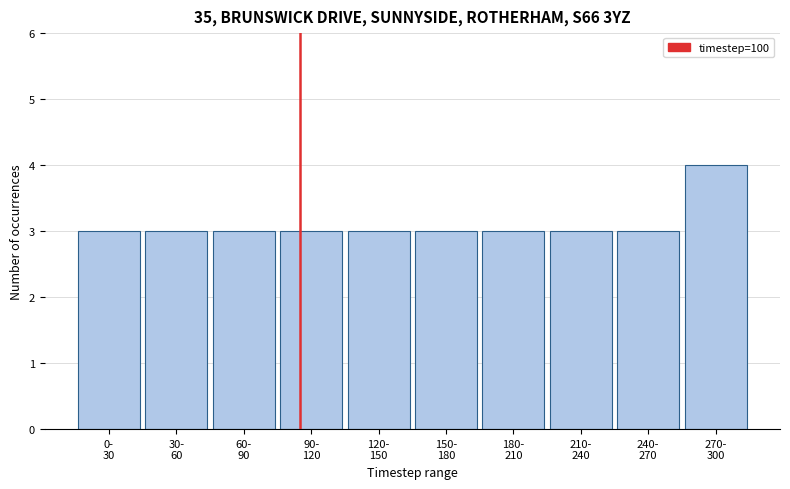

Reading right to left, extract all data points from this chart.

4	3	3	3	3	3	3	3	3	3